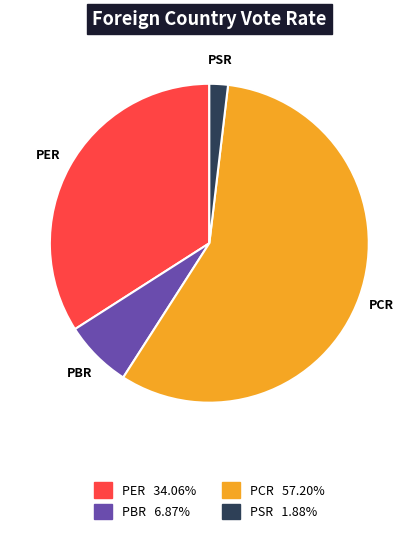

Is there any slice that represents more than half of the pie?

Yes